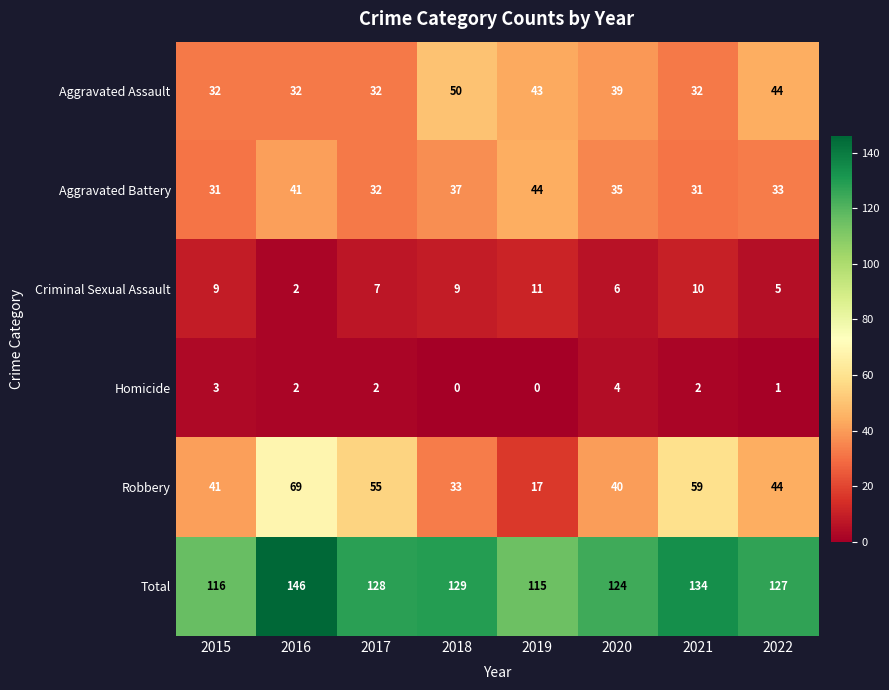

What is the sum of all Criminal Sexual Assault values?

59